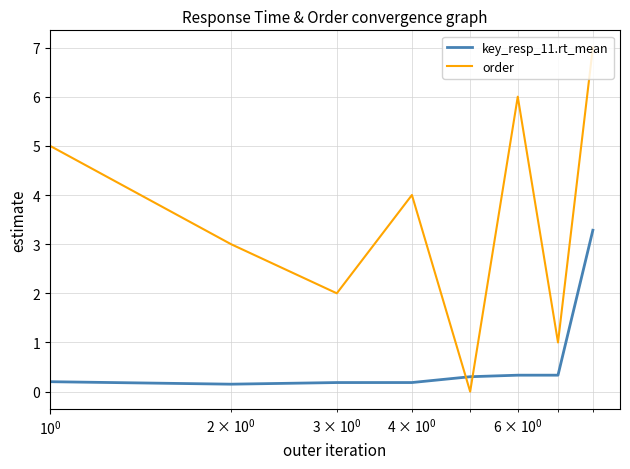

What is the maximum value for key_resp_11.rt_mean?

3.3